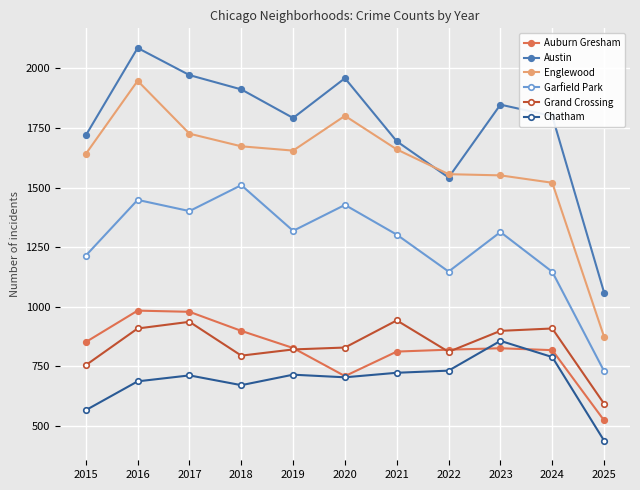

Where is the first local maximum for Austin?

2016